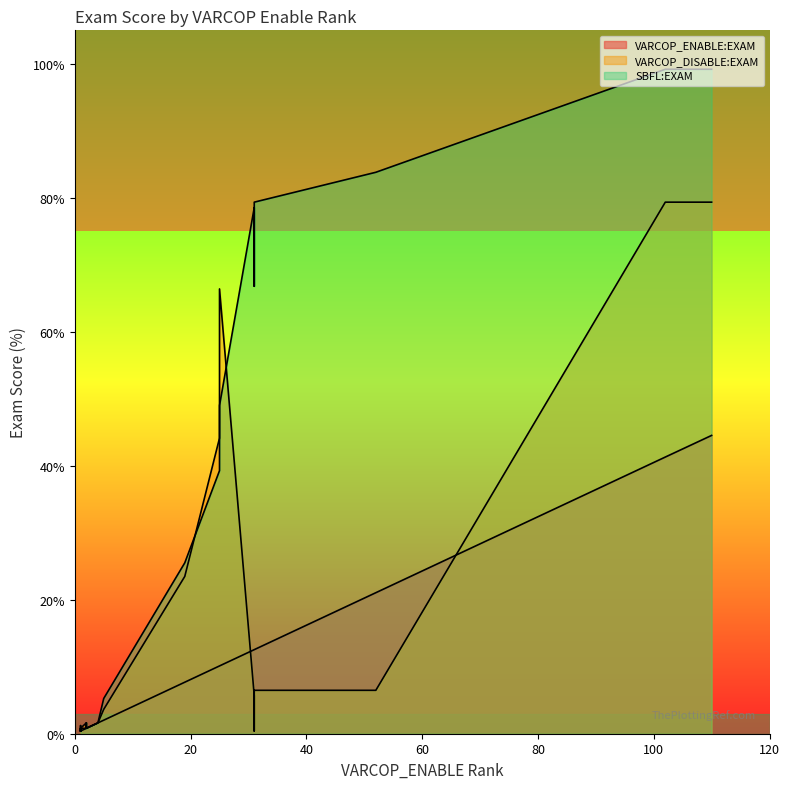

What is the difference between the maximum and second lowest values in the VARCOP_DISABLE:EXAM series?

78.9